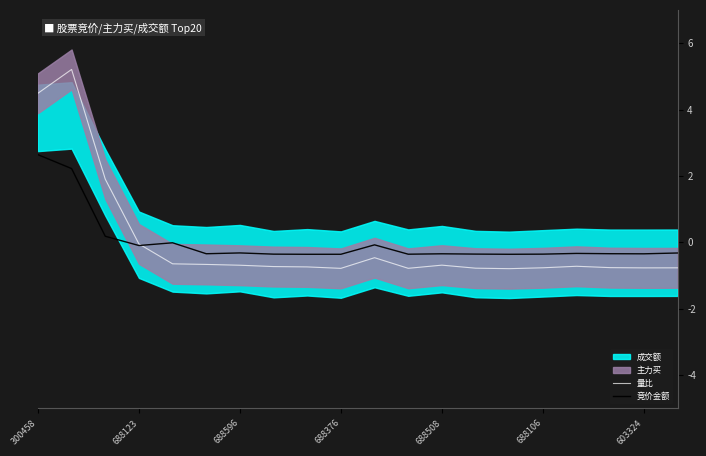

True or false: 竞价金额 has a value of -0.3 at 688596.

True